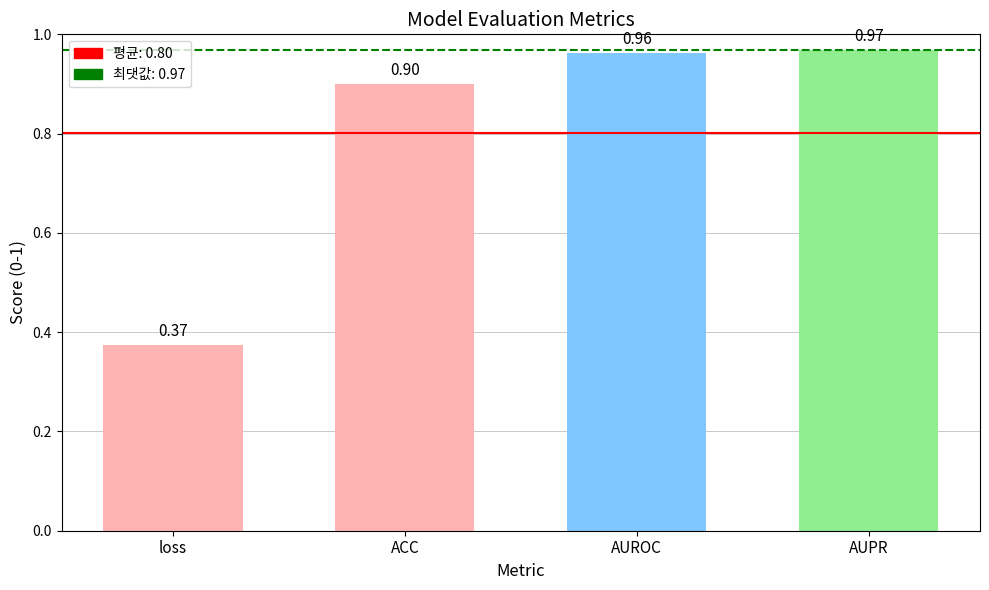

What is the difference between the maximum and second lowest values?

0.1